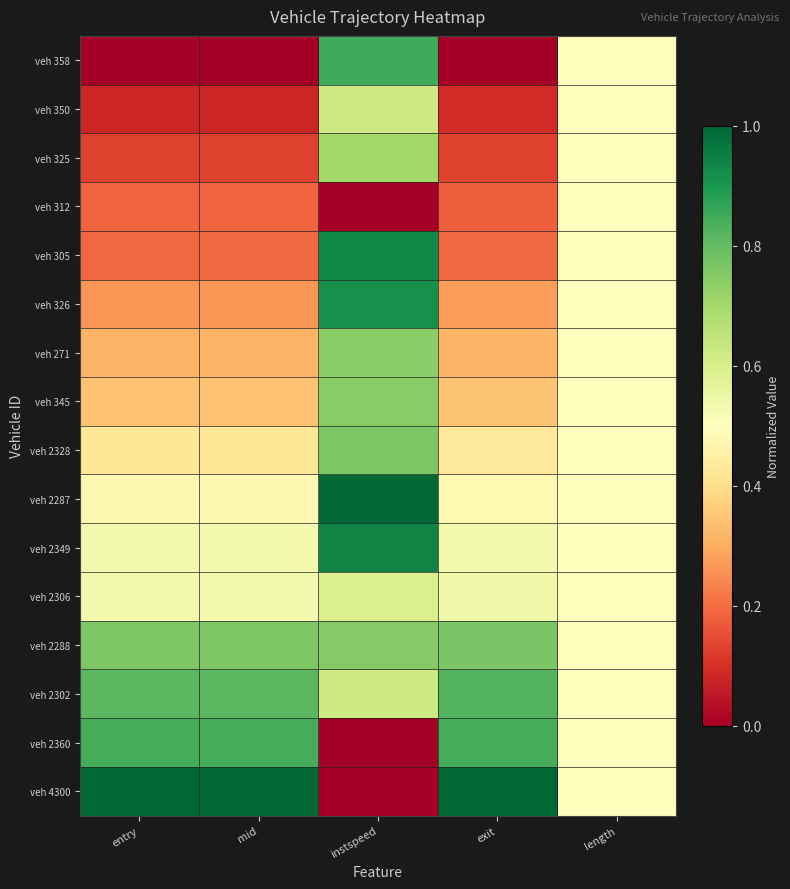

Reading left to right, extract all data points from this chart.

veh 358: entry=0.0	mid=0.0	instspeed=0.8	exit=0.0	length=0.5
veh 350: entry=0.1	mid=0.1	instspeed=0.6	exit=0.1	length=0.5
veh 325: entry=0.1	mid=0.1	instspeed=0.7	exit=0.1	length=0.5
veh 312: entry=0.2	mid=0.2	instspeed=0.0	exit=0.2	length=0.5
veh 305: entry=0.2	mid=0.2	instspeed=0.9	exit=0.2	length=0.5
veh 326: entry=0.3	mid=0.3	instspeed=0.9	exit=0.3	length=0.5
veh 271: entry=0.3	mid=0.3	instspeed=0.7	exit=0.3	length=0.5
veh 345: entry=0.3	mid=0.3	instspeed=0.7	exit=0.3	length=0.5
veh 2328: entry=0.4	mid=0.4	instspeed=0.8	exit=0.4	length=0.5
veh 2287: entry=0.5	mid=0.5	instspeed=1.0	exit=0.5	length=0.5
veh 2349: entry=0.5	mid=0.5	instspeed=0.9	exit=0.5	length=0.5
veh 2306: entry=0.5	mid=0.5	instspeed=0.6	exit=0.5	length=0.5
veh 2288: entry=0.8	mid=0.8	instspeed=0.8	exit=0.8	length=0.5
veh 2302: entry=0.8	mid=0.8	instspeed=0.6	exit=0.8	length=0.5
veh 2360: entry=0.8	mid=0.8	instspeed=0.0	exit=0.8	length=0.5
veh 4300: entry=1.0	mid=1.0	instspeed=0.0	exit=1.0	length=0.5